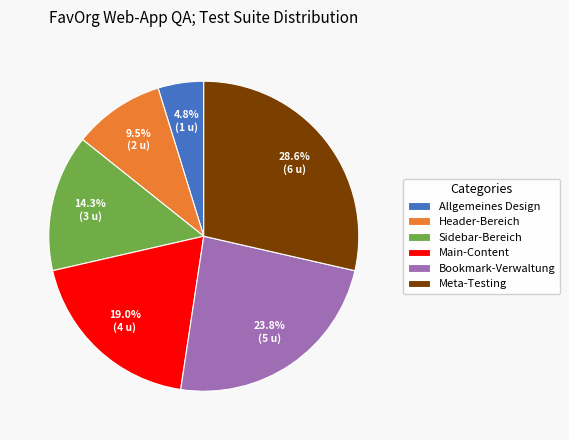

Which has a higher value, Allgemeines Design or Meta-Testing?

Meta-Testing